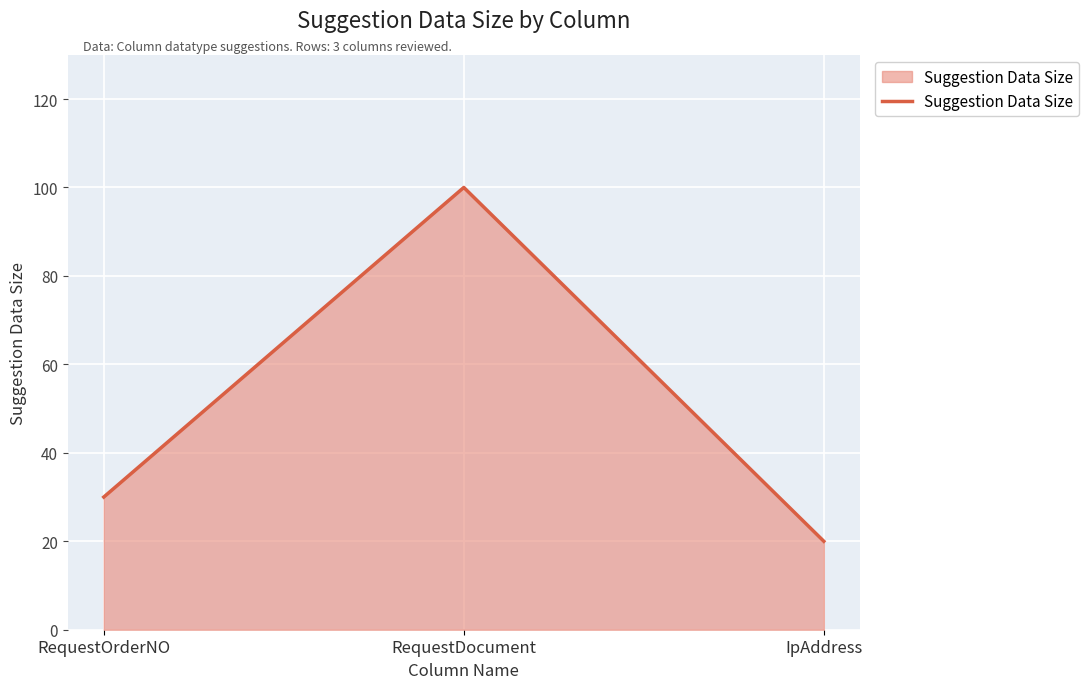

How many values are below 30?

1